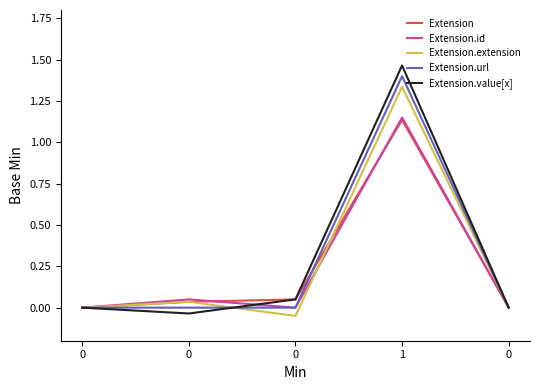

Where is the first local maximum for Extension?

1